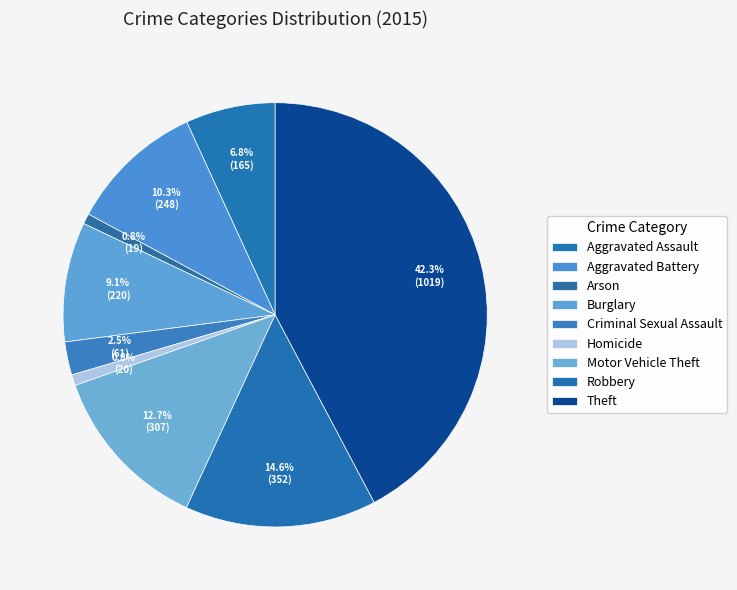

To the nearest percent, what portion does Aggravated Battery represent?

10%